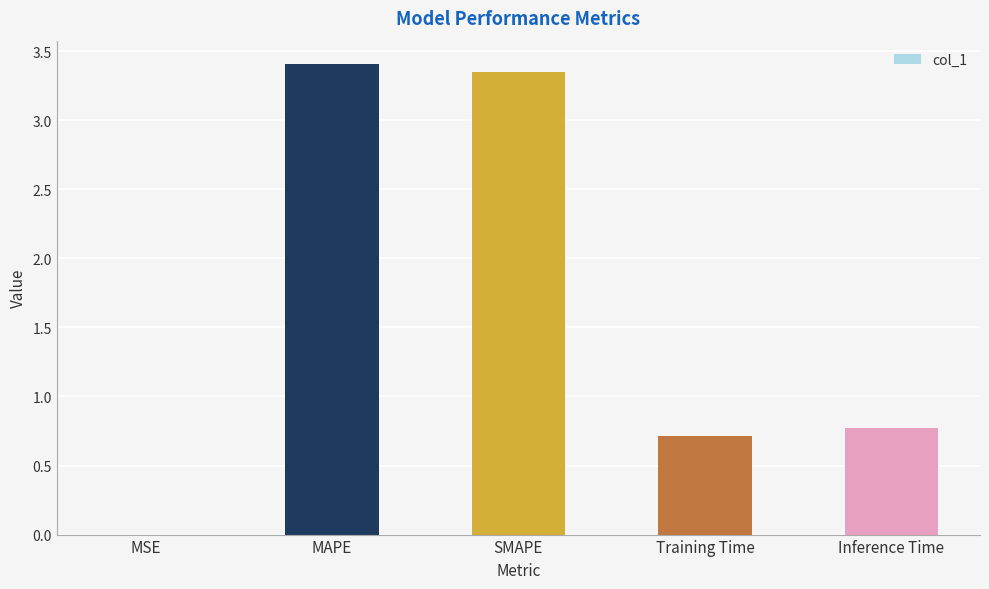

What is the sum of all values?

8.2